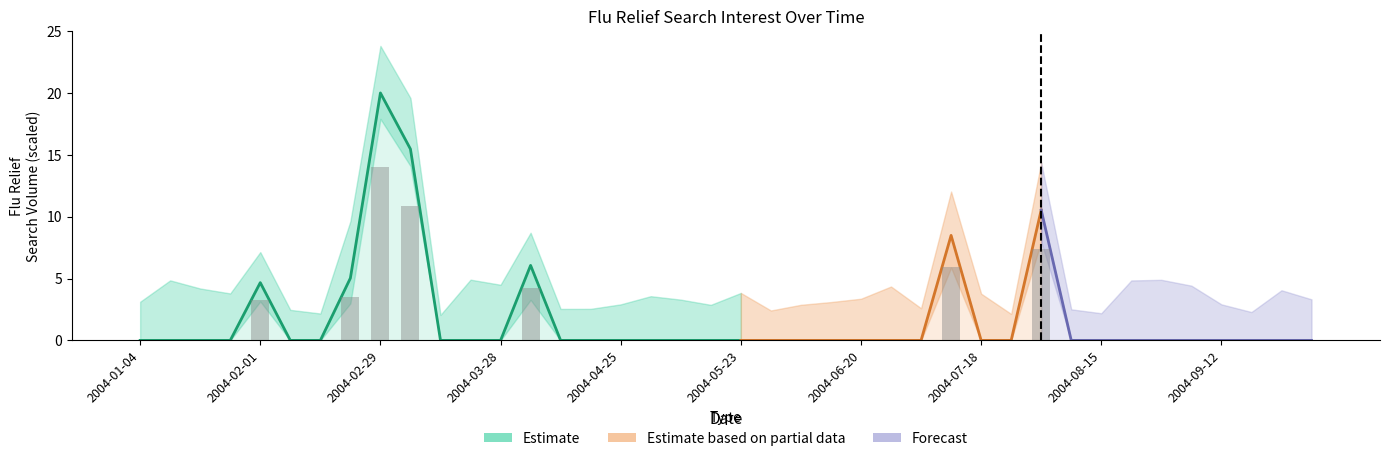

Reading right to left, what are all the values shown in this chart?

0.0	0.0	0.0	0.0	0.0	0.0	0.0	0.0	0.0	7.4	0.0	0.0	5.9	0.0	0.0	0.0	0.0	0.0	0.0	0.0	0.0	0.0	0.0	0.0	0.0	0.0	4.2	0.0	0.0	0.0	10.8	14.0	3.5	0.0	0.0	3.3	0.0	0.0	0.0	0.0